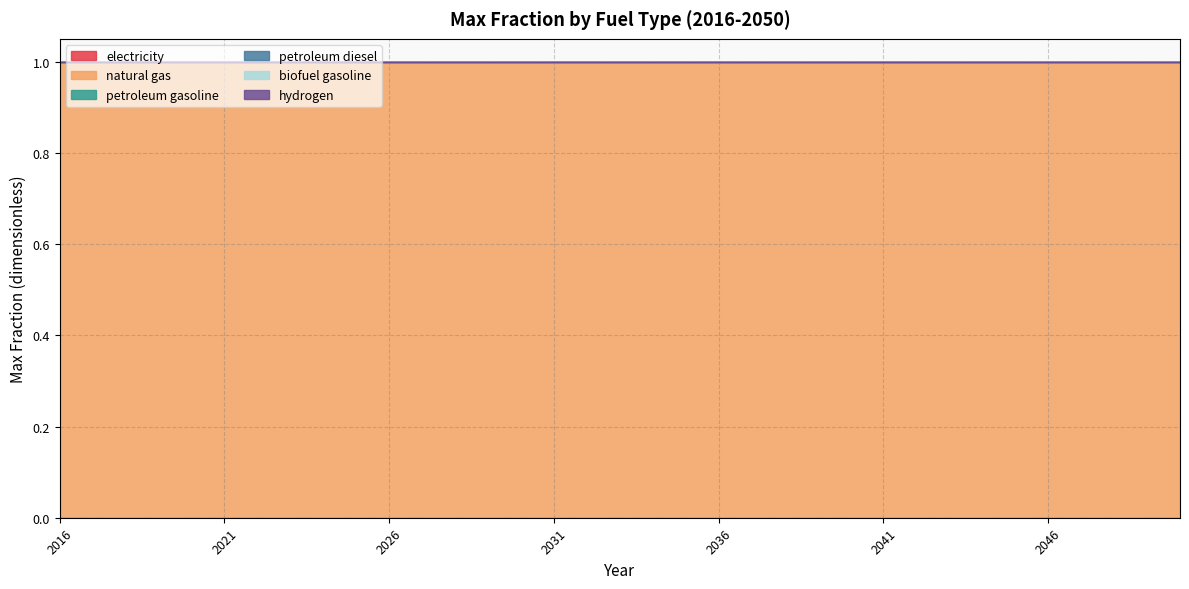

What value does the natural gas series have at 2040?

1